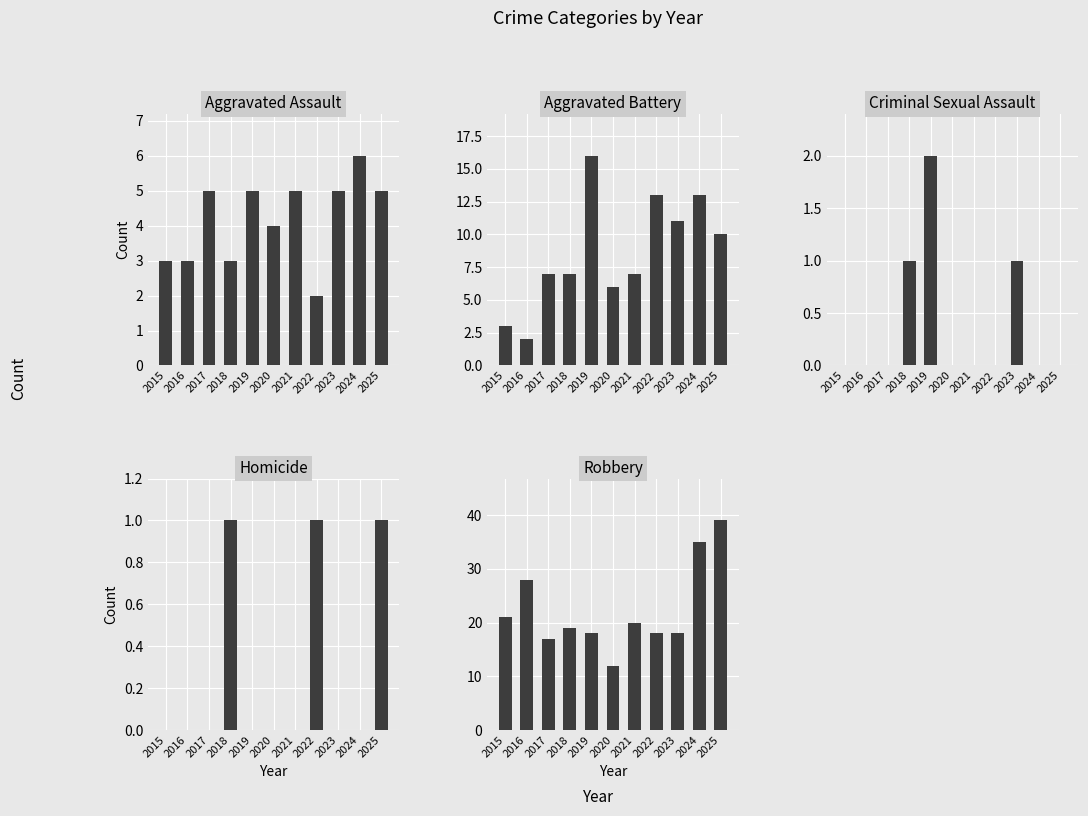

At how many categories does at least one series exceed 21?

3